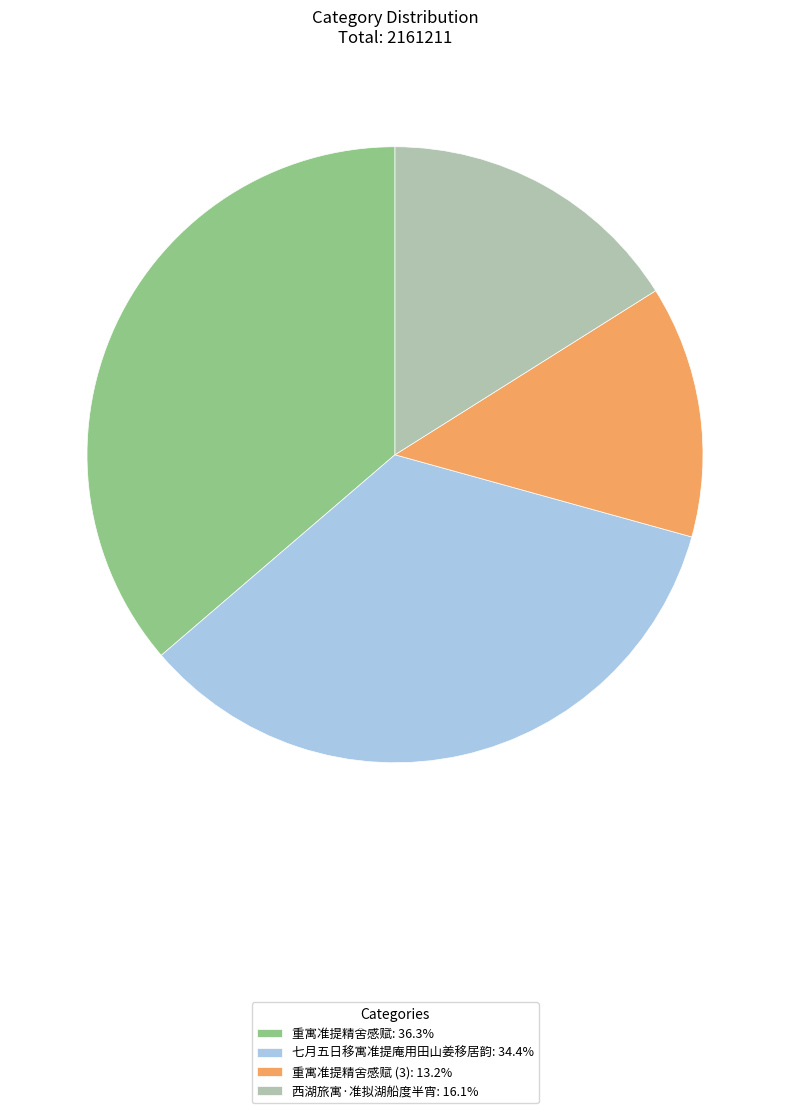

Combined, do 西湖旅寓·准拟湖船度半宵: 16.1% and 重寓准提精舍感赋: 36.3% account for over 50%?

Yes